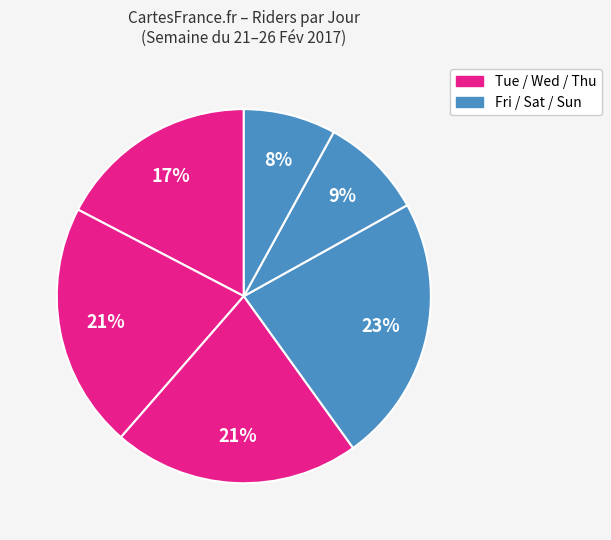

How many segments does this pie chart have?

6